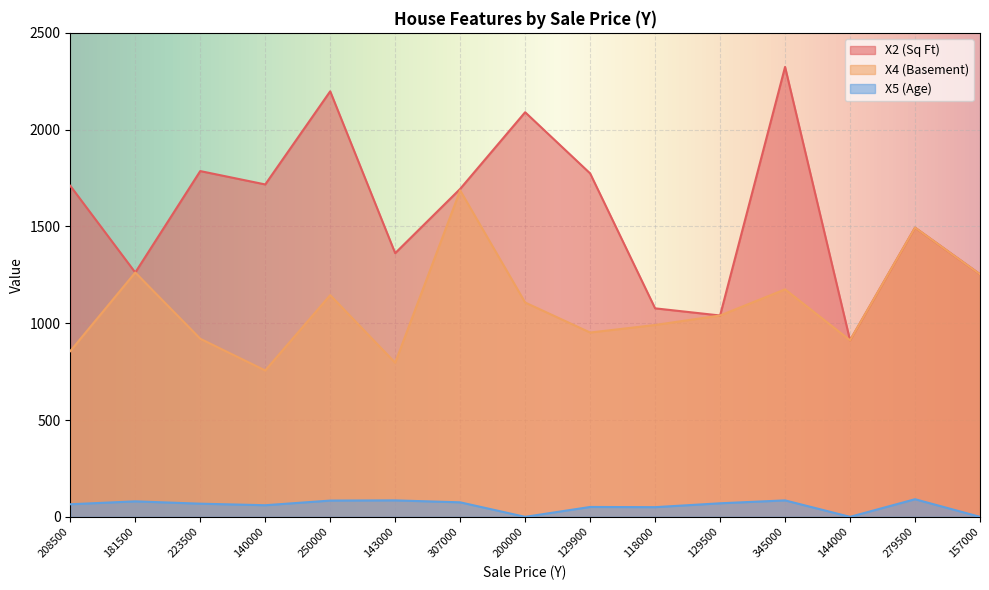

True or false: X4 (Basement) has a value of 246 at 118000.

False